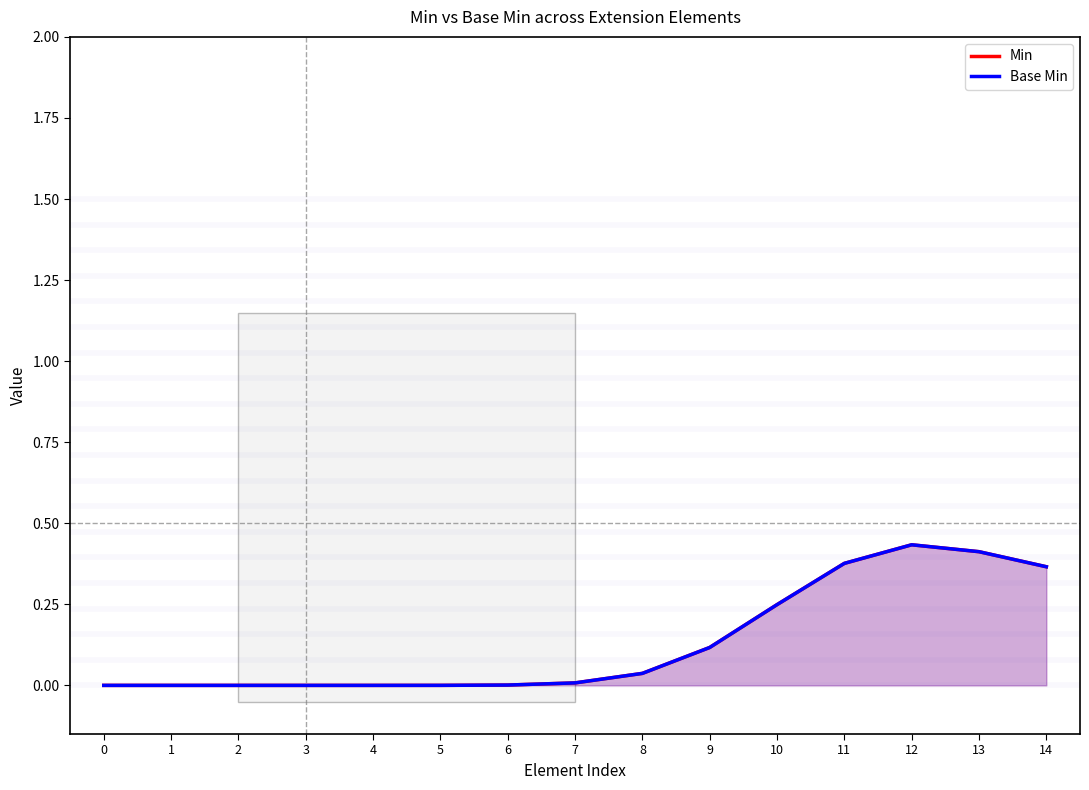

Which series has the widest spread of values?

Min